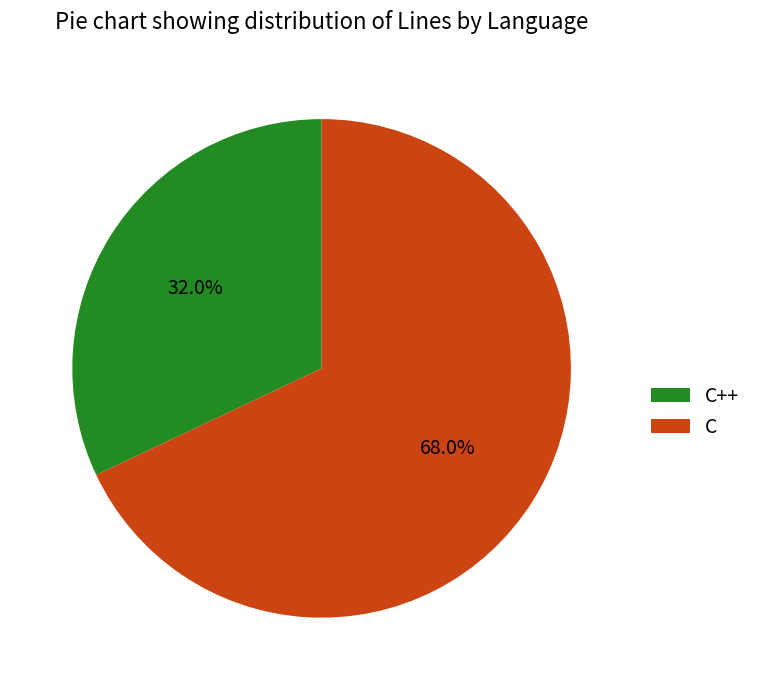

Between C++ and C, which is larger?

C